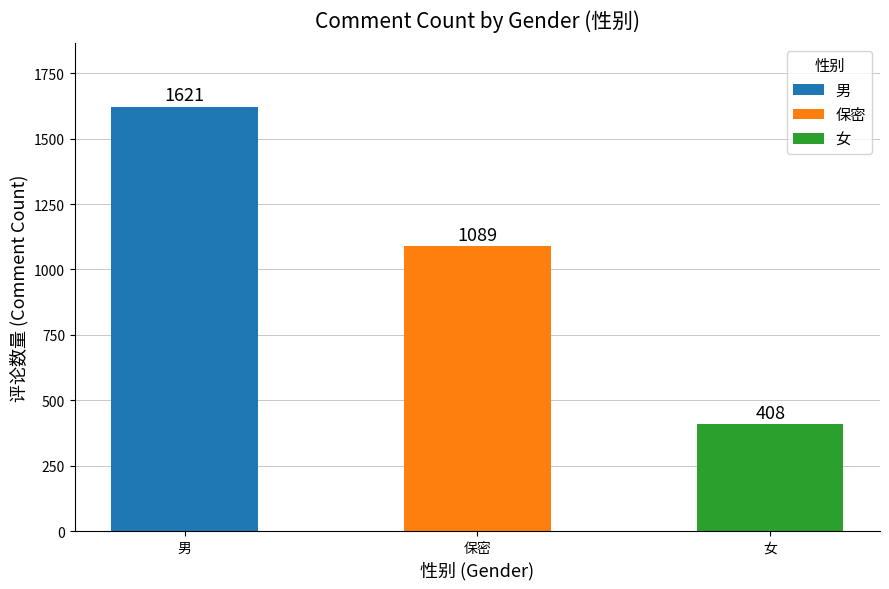

At which label is the value closest to 1014?

保密